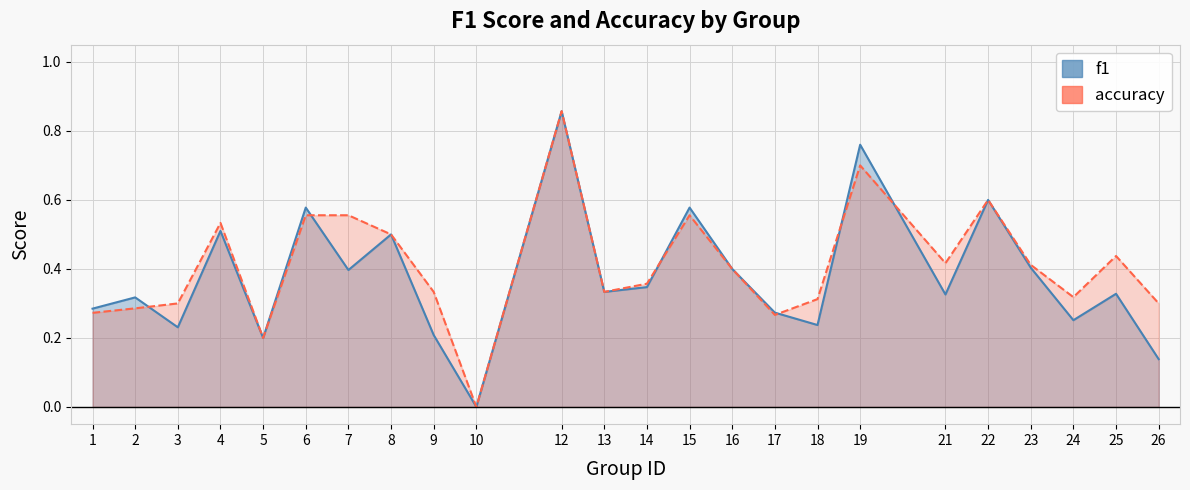

Rank the series by their maximum value, from lowest to highest.

f1, accuracy